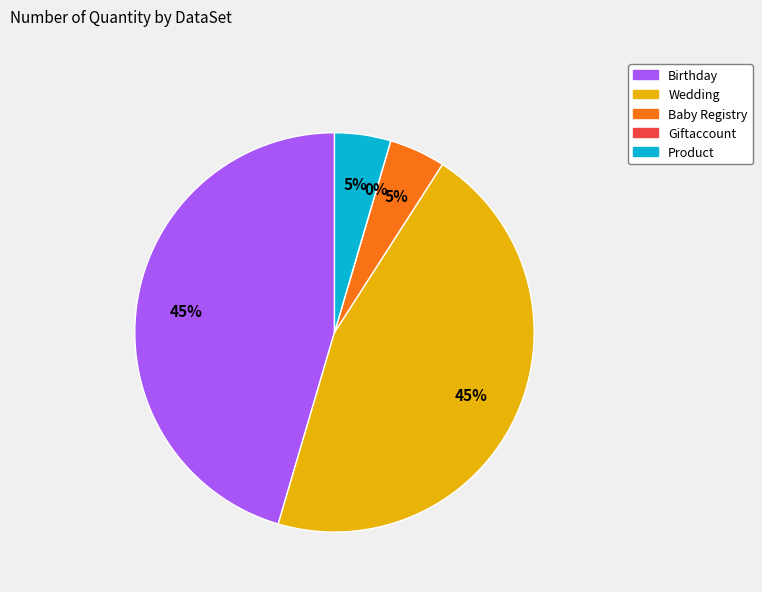

The Product slice represents 5% of the pie. True or false?

True